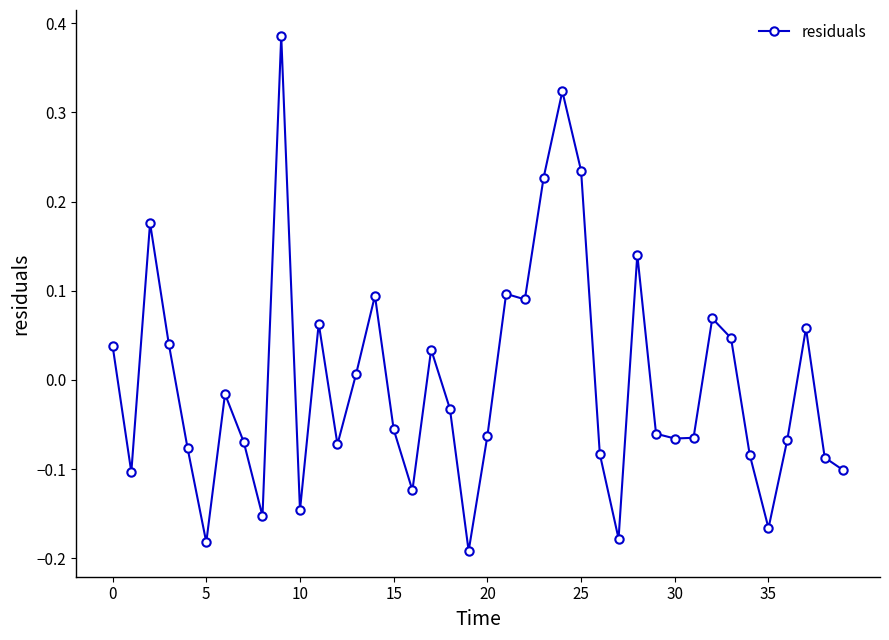

What is the difference between the maximum and second lowest values?

0.6